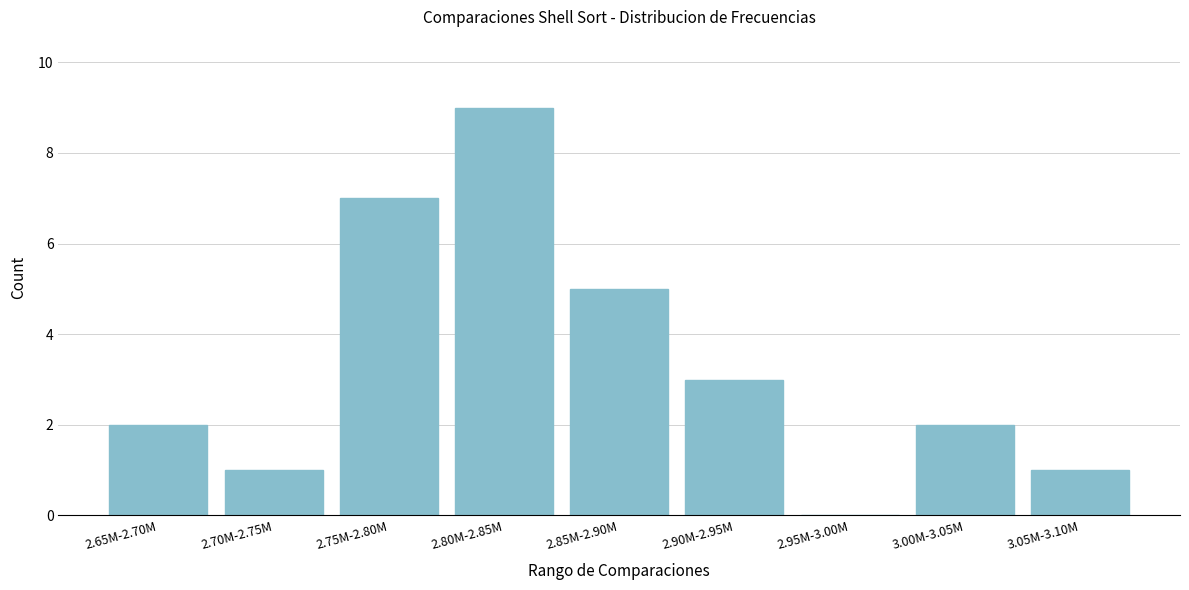

Reading left to right, what are all the values shown in this chart?

2.65M-2.70M=2	2.70M-2.75M=1	2.75M-2.80M=7	2.80M-2.85M=9	2.85M-2.90M=5	2.90M-2.95M=3	2.95M-3.00M=0	3.00M-3.05M=2	3.05M-3.10M=1